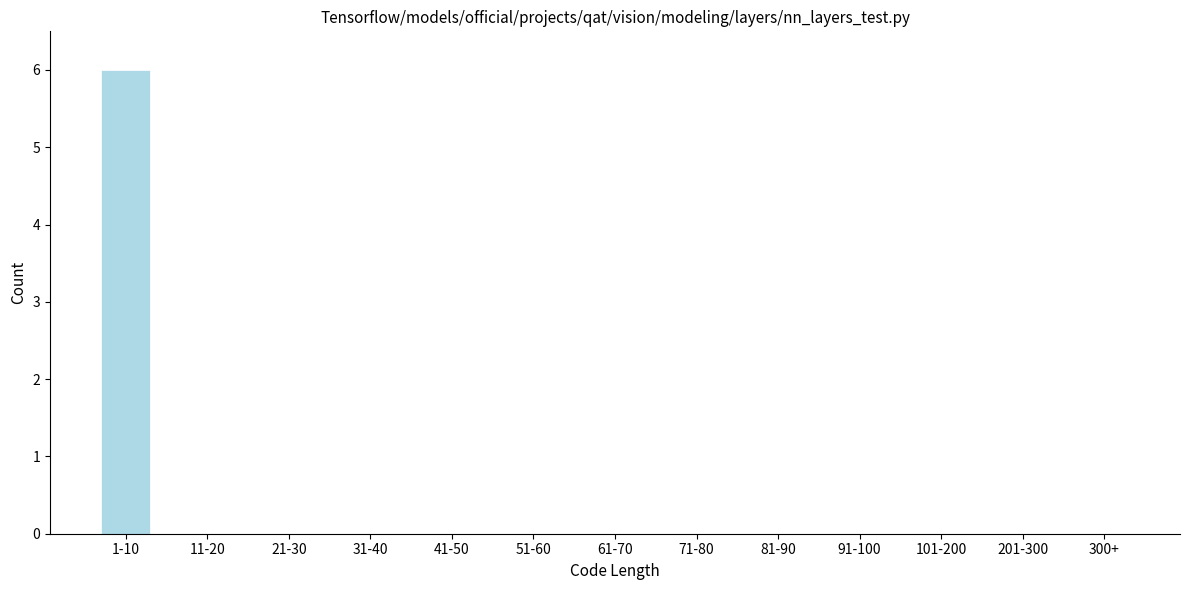

Reading left to right, what are all the values shown in this chart?

1-10=6	11-20=0	21-30=0	31-40=0	41-50=0	51-60=0	61-70=0	71-80=0	81-90=0	91-100=0	101-200=0	201-300=0	300+=0